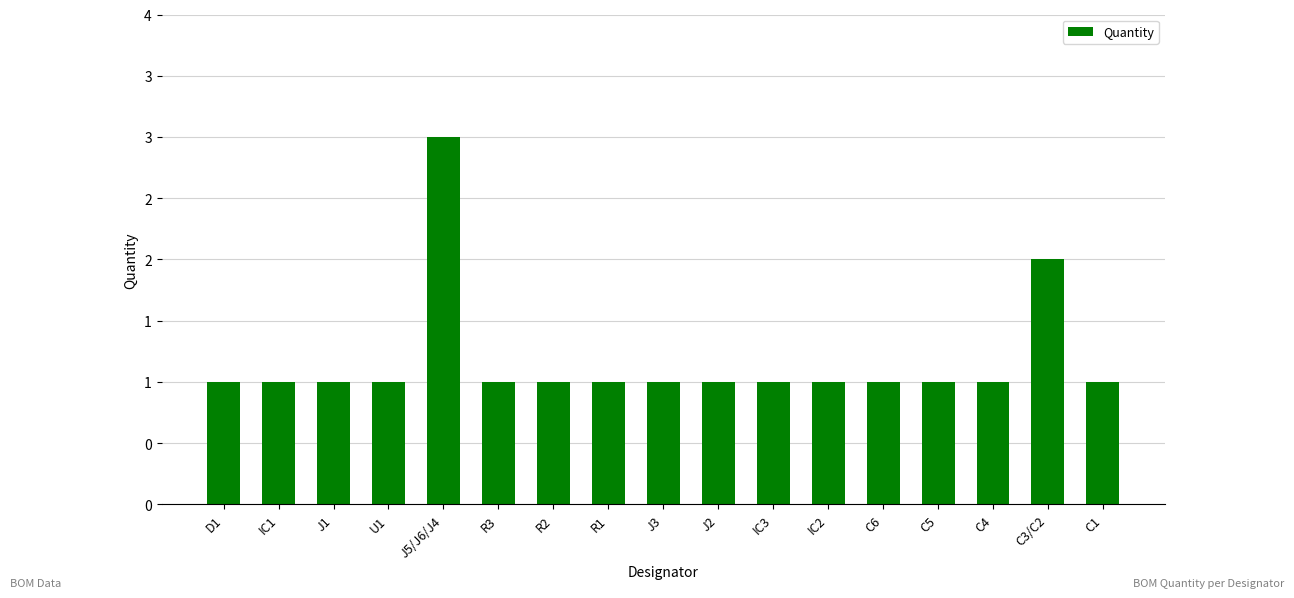

Reading left to right, list all the values displayed in this chart.

1	1	1	1	3	1	1	1	1	1	1	1	1	1	1	2	1